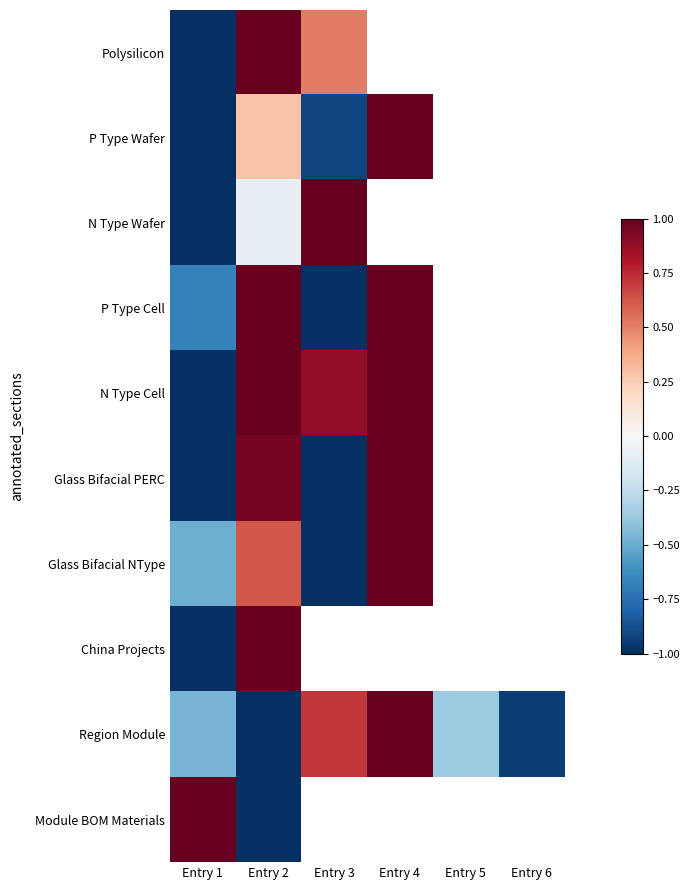

How many categories are shown in the chart?

6